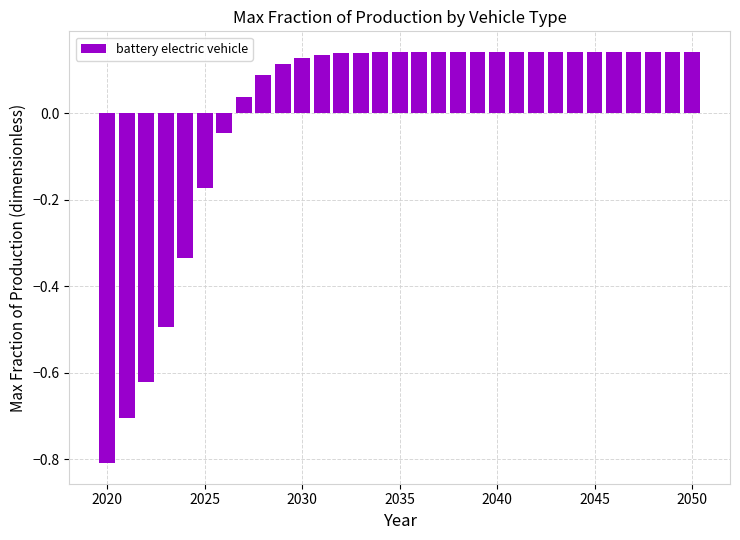

Does the chart contain stacked bars?

No